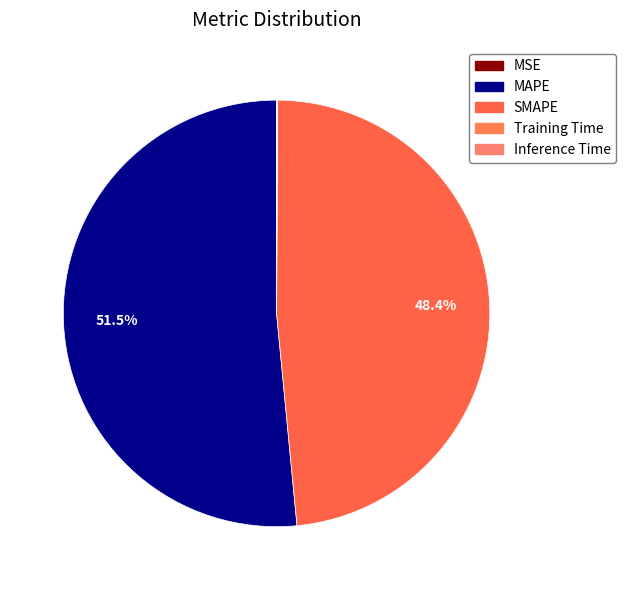

Rank the categories by value from lowest to highest.

MSE, Training Time, Inference Time, SMAPE, MAPE